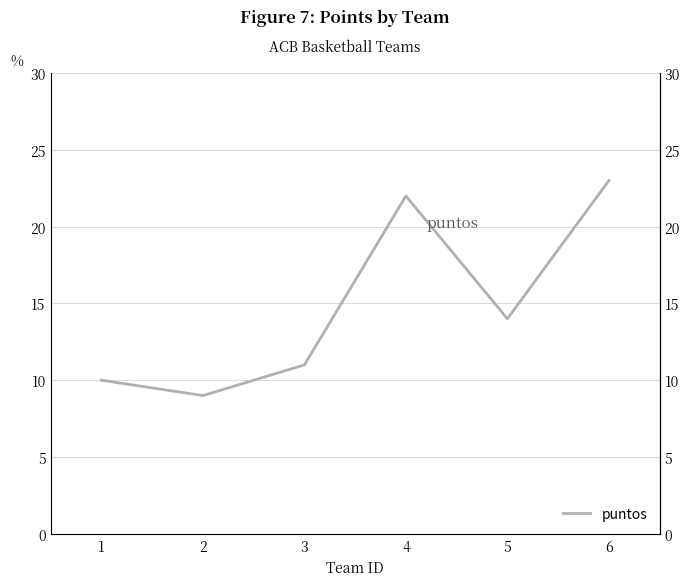

List the labels in order of value, smallest first.

2, 1, 3, 5, 4, 6